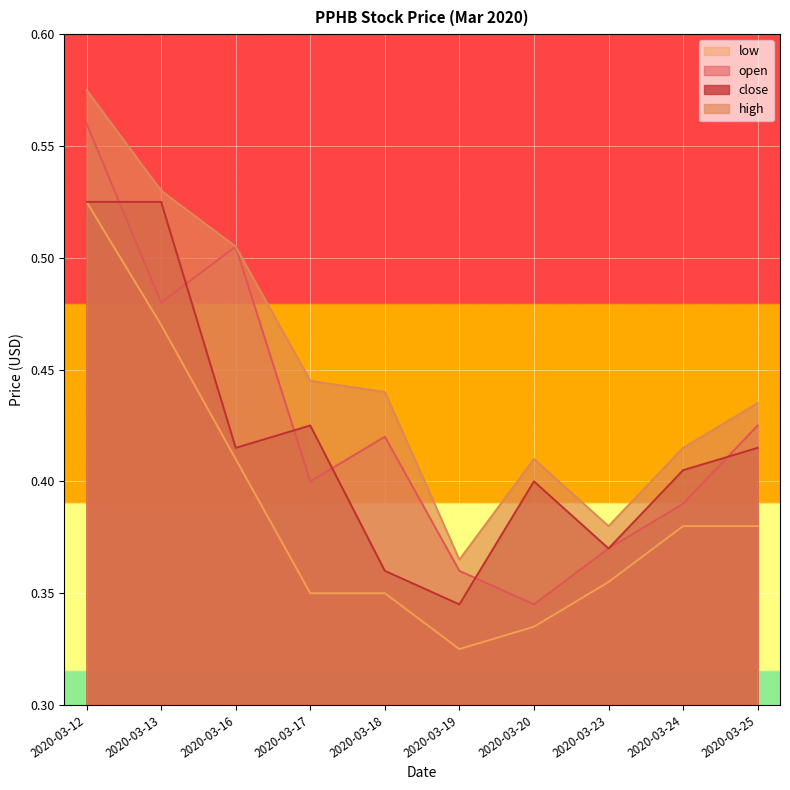

How many intersections are there between close and open?

6